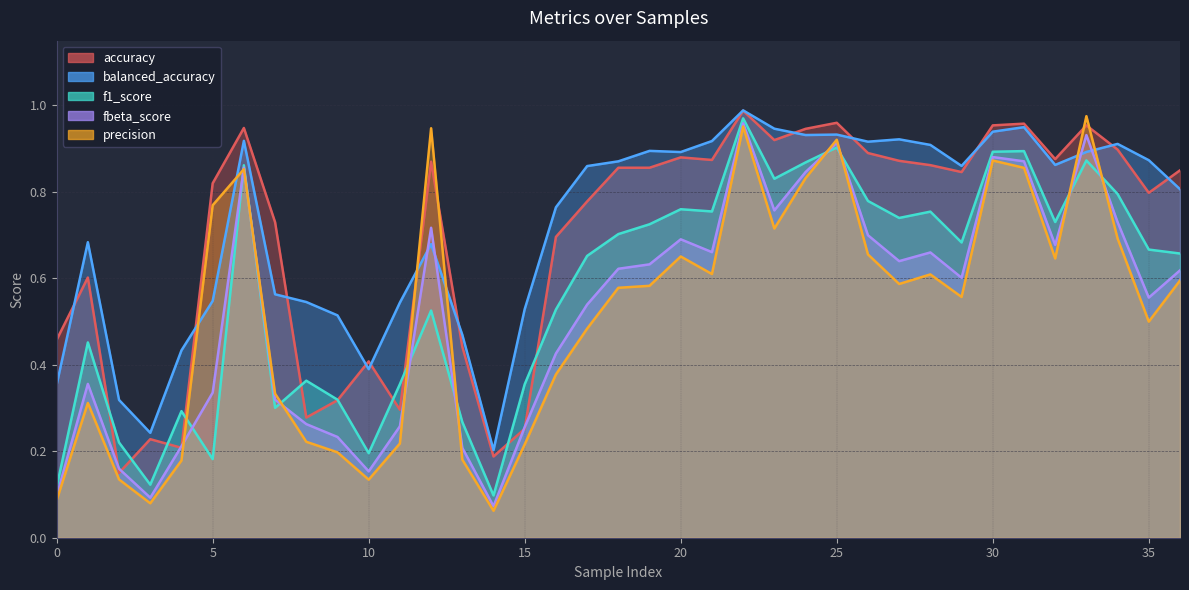

How many interior local peaks does the fbeta_score series have?

9